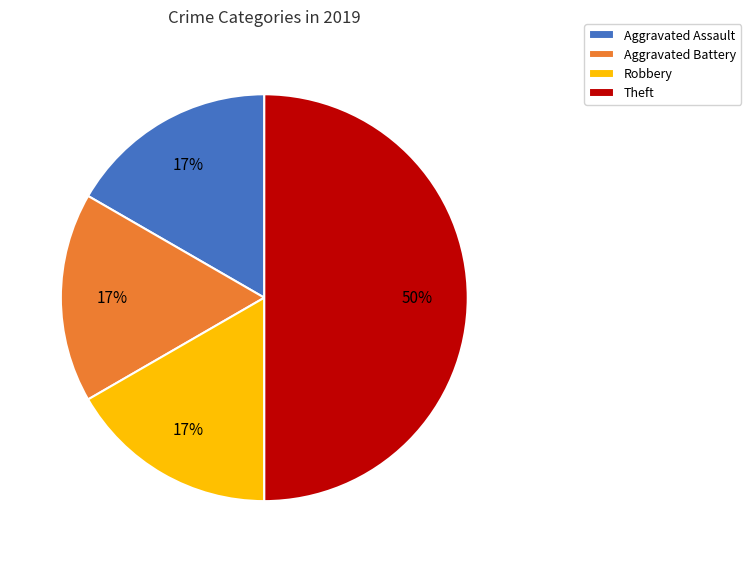

To the nearest percent, what is the difference between the largest and smallest slice percentages?

33%